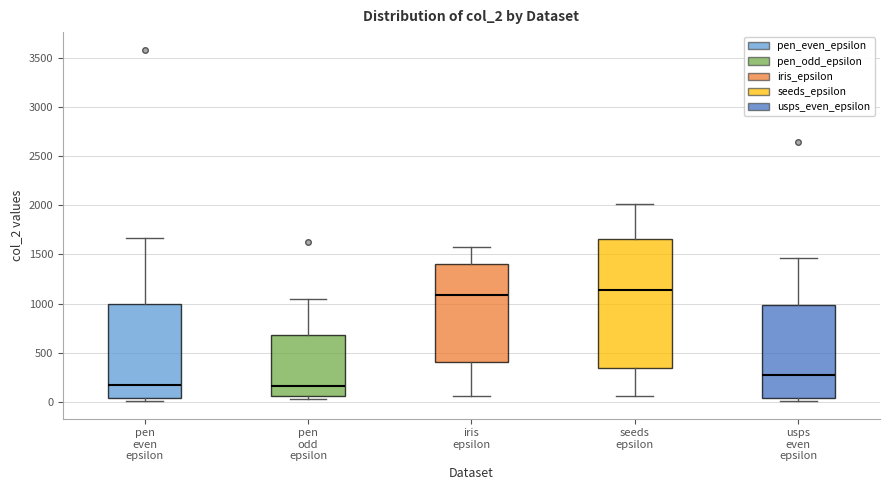

Where does the upper whisker of the box for usps even epsilon end on the y-axis? The values are not printed on the chart, so give them approximately, as read against the axis.

1450